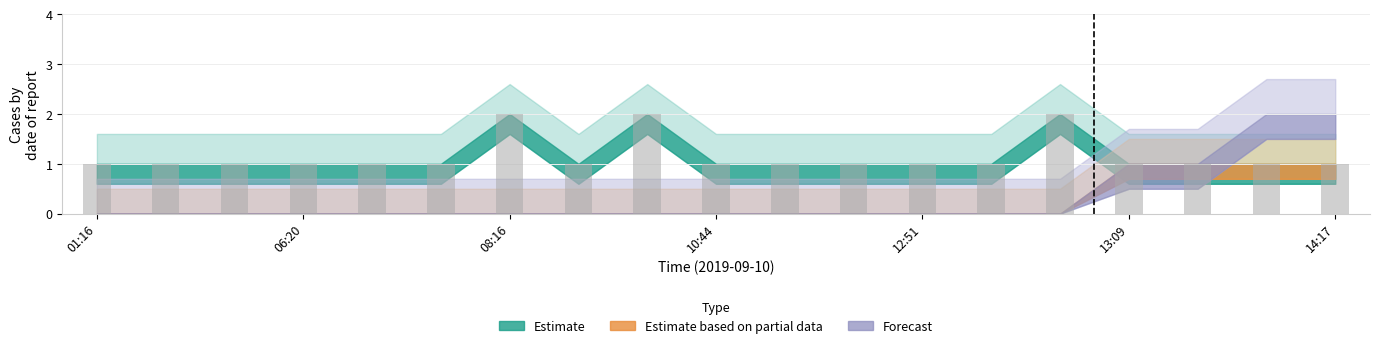

What is the value of the 10th bar from the left?

1